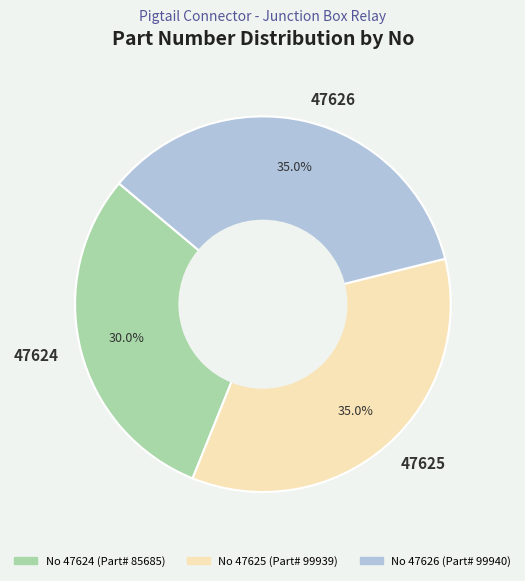

What portion of the pie excludes 47626?

65.0%